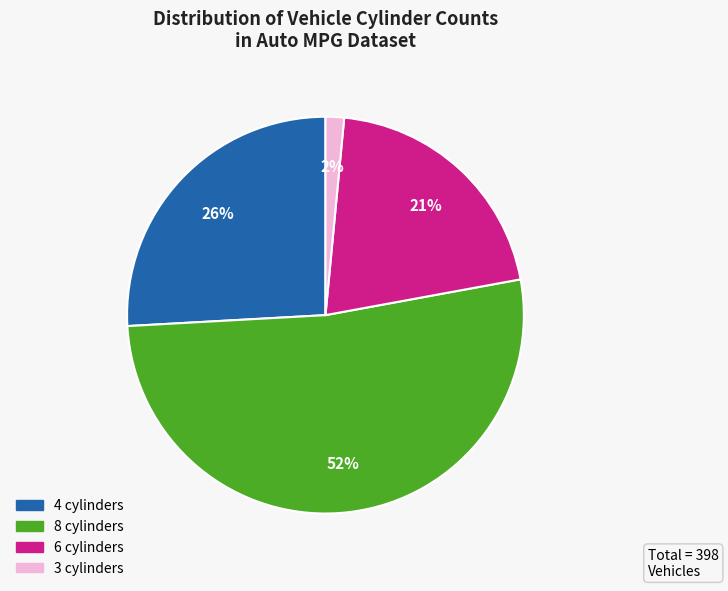

To the nearest percent, what is the average slice percentage?

25%